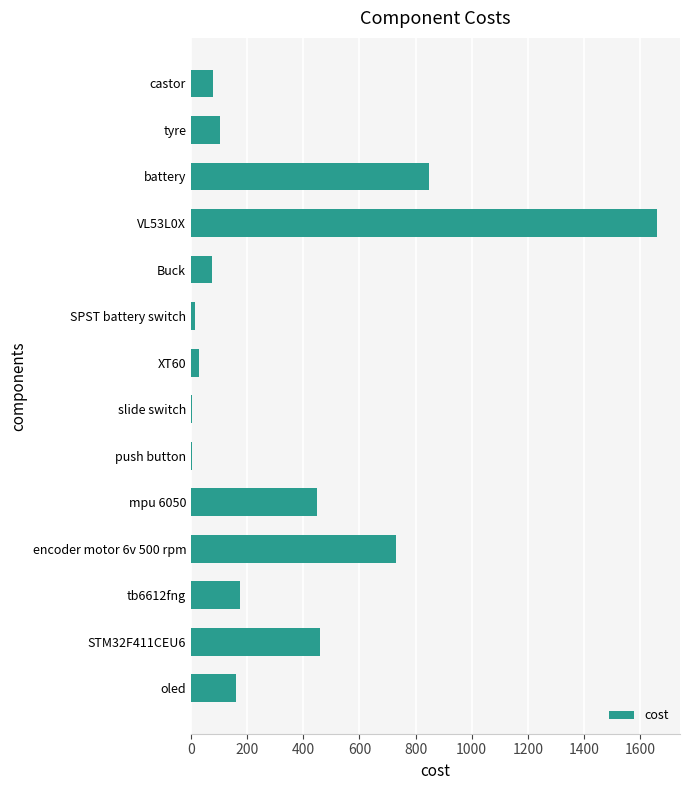

Between push button and battery, which is larger?

battery